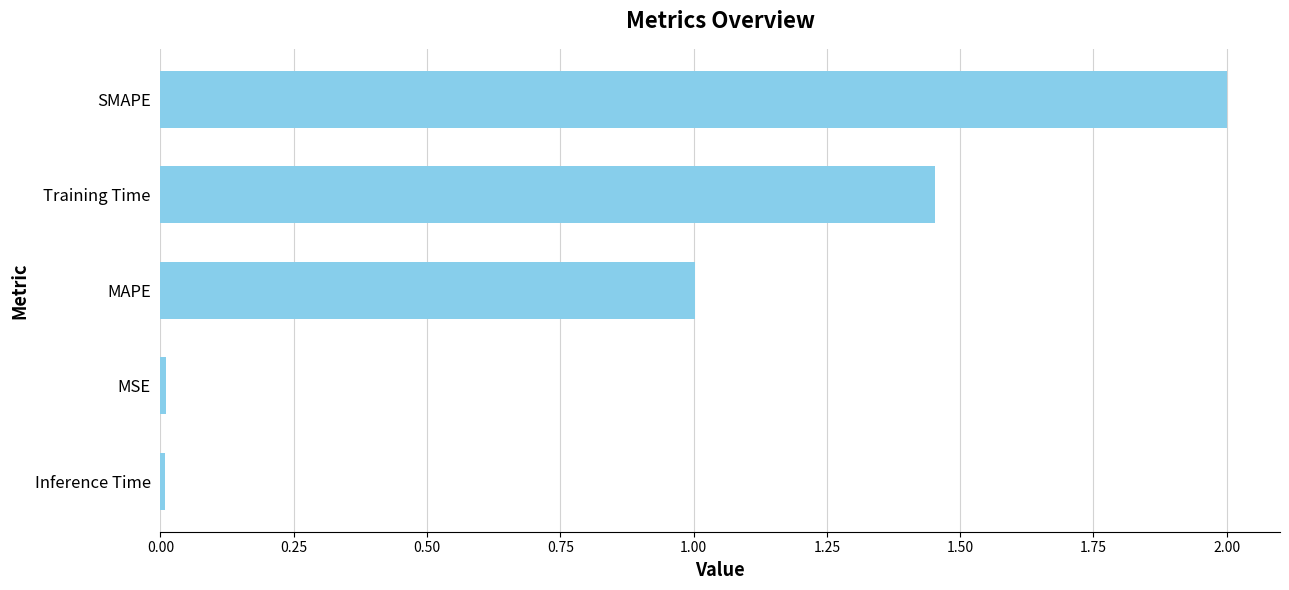

What is the average value?

0.9